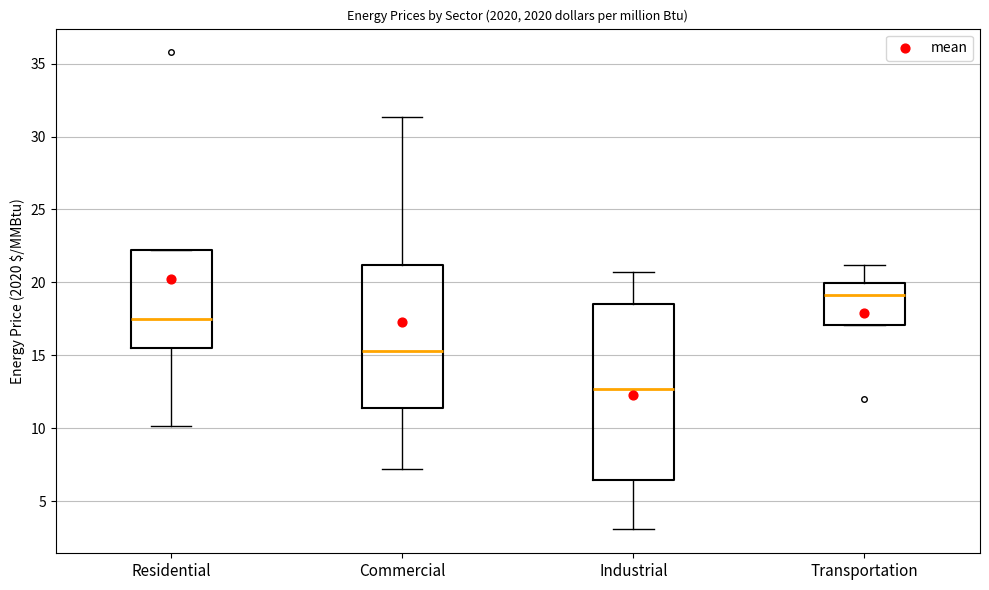

Reading left to right, read every box against the y-axis: the position of its median line, the range the box covers, and the ends of its whiskers. The values are not printed on the chart, so give them approximately, as read against the axis.

Residential: median 17.5, box 15.5 to 22.5, whiskers 10.0 to 22.5
Commercial: median 15.5, box 11.5 to 21.0, whiskers 7.0 to 31.5
Industrial: median 12.5, box 6.5 to 18.5, whiskers 3.0 to 20.5
Transportation: median 19.0, box 17.0 to 20.0, whiskers 17.0 to 21.0